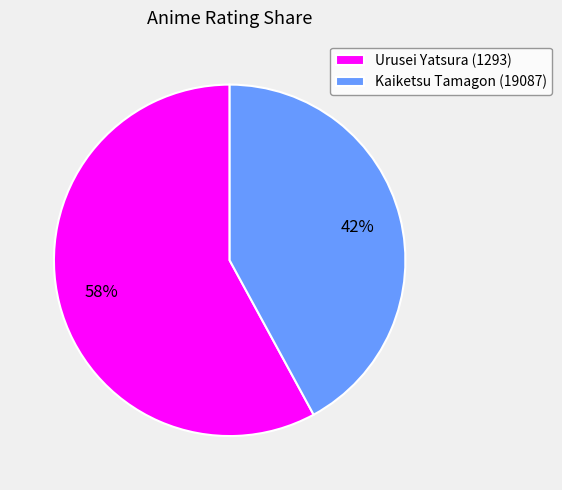

To the nearest percent, what is the difference between the largest and smallest slice percentages?

16%